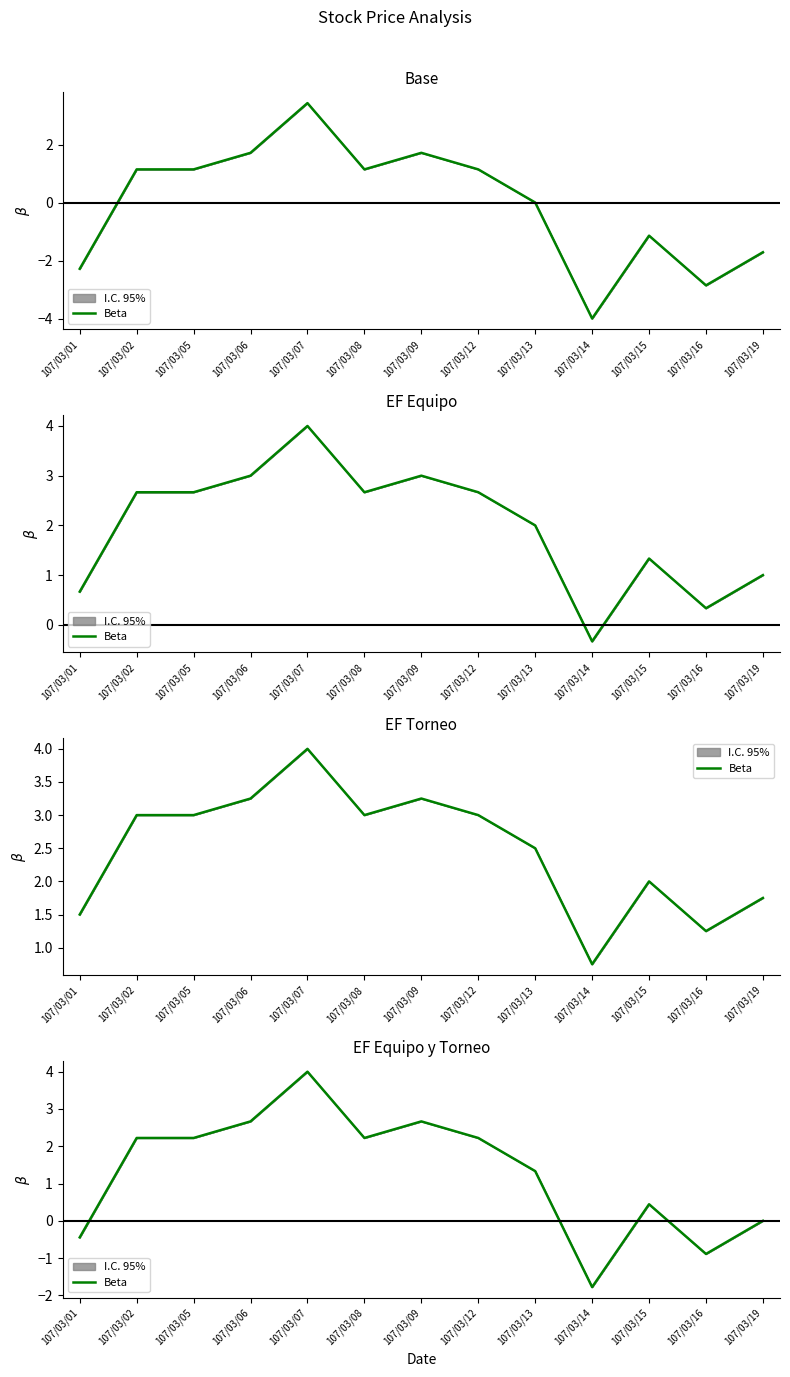

How many categories are shown in the chart?

13